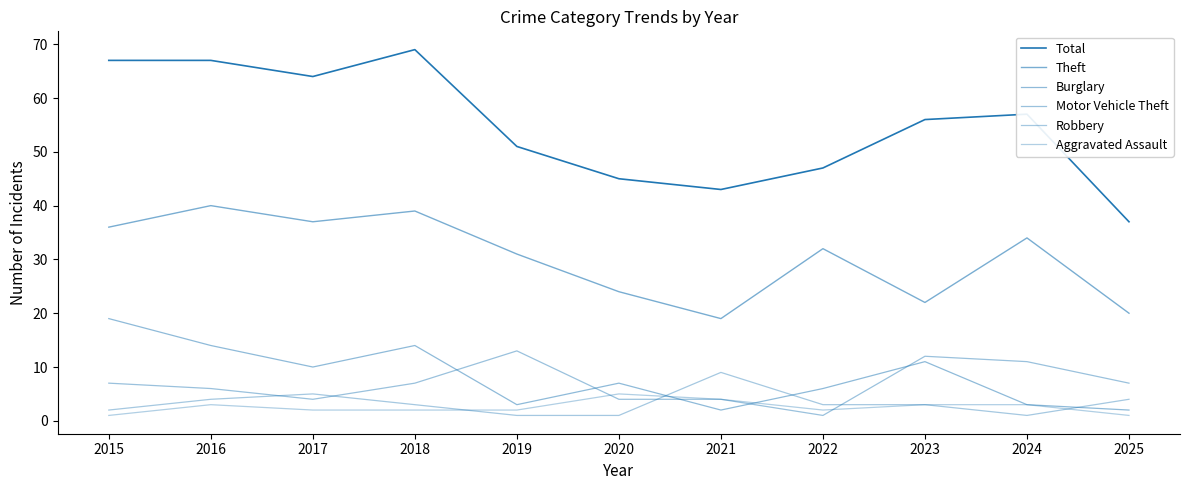

True or false: Theft and Burglary cross at least once.

False